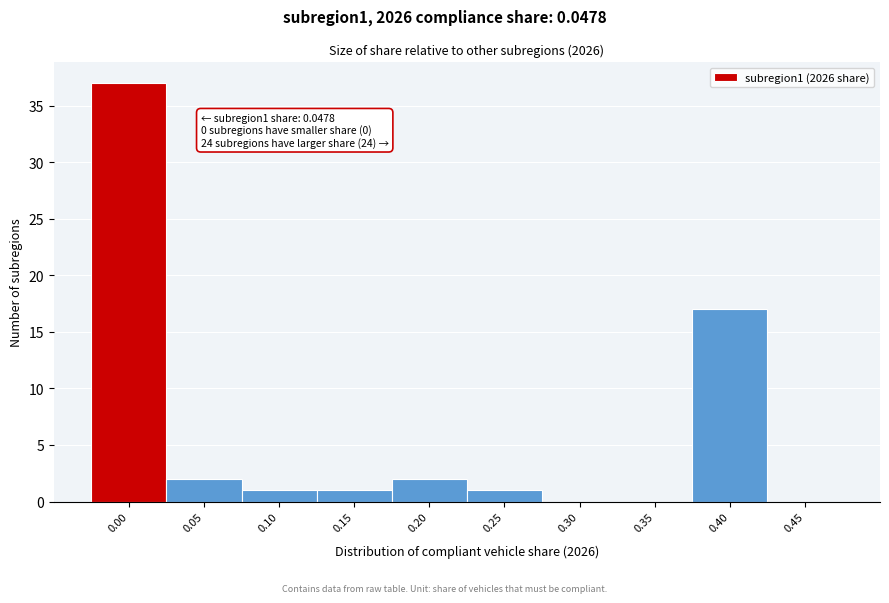

Reading left to right, list all the values displayed in this chart.

0.00=37	0.05=2	0.10=1	0.15=1	0.20=2	0.25=1	0.30=0	0.35=0	0.40=17	0.45=0